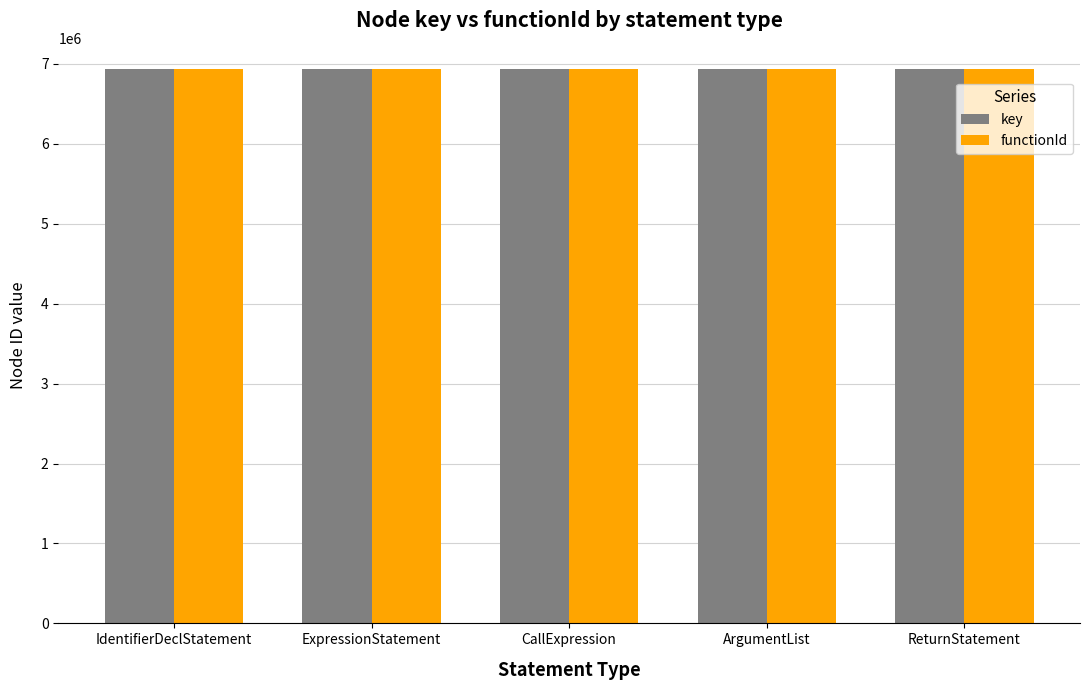

Is it true that functionId equals 6941247 at IdentifierDeclStatement?

True